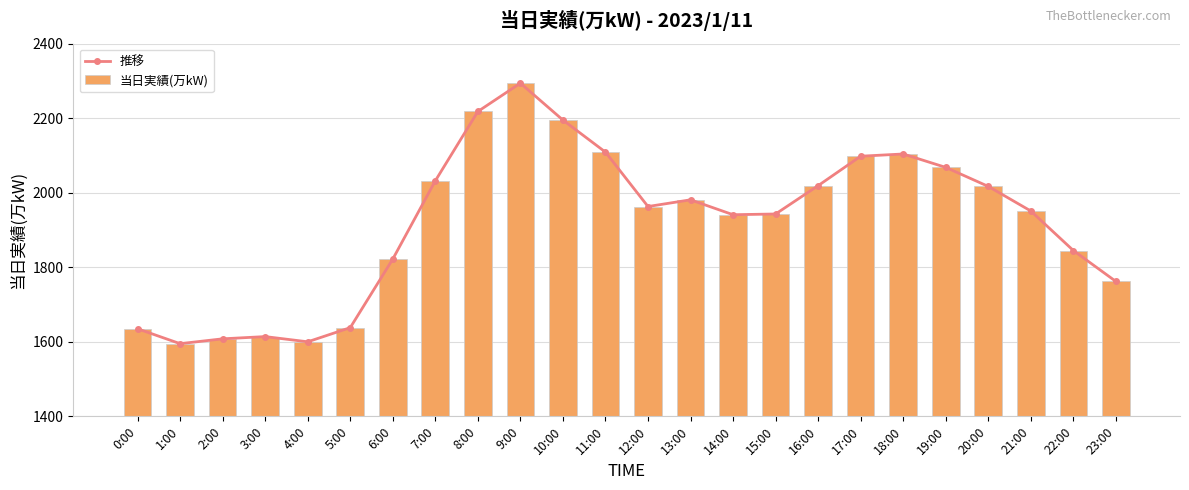

At 5:00, list the series in order from smallest to largest.

推移, 当日実績(万kW)